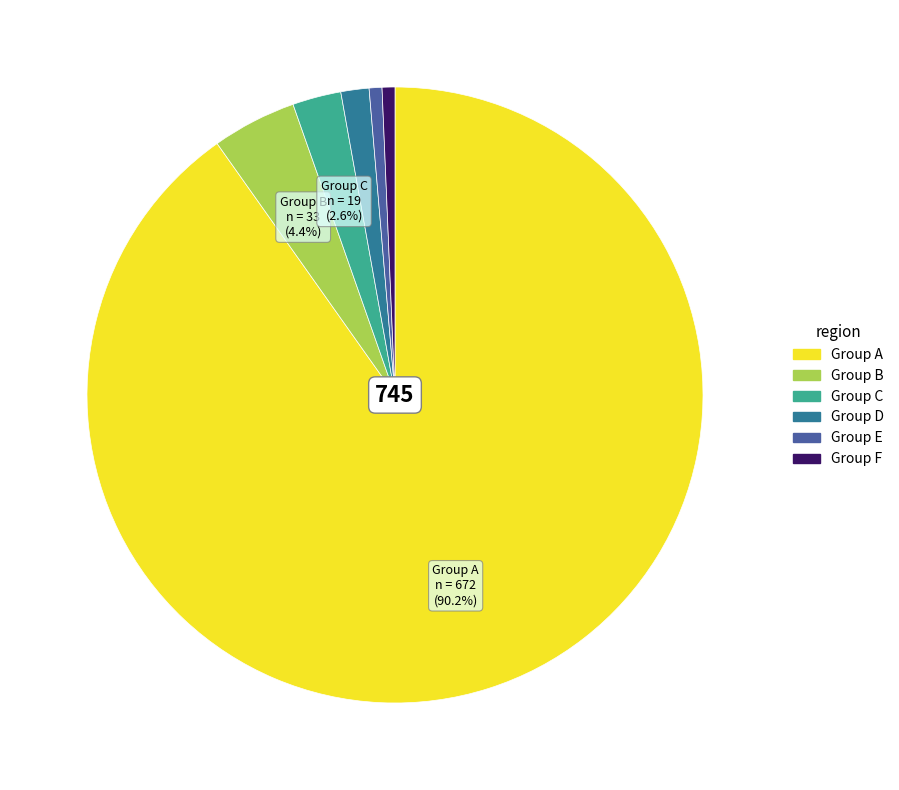

Does any single category account for the majority?

Yes